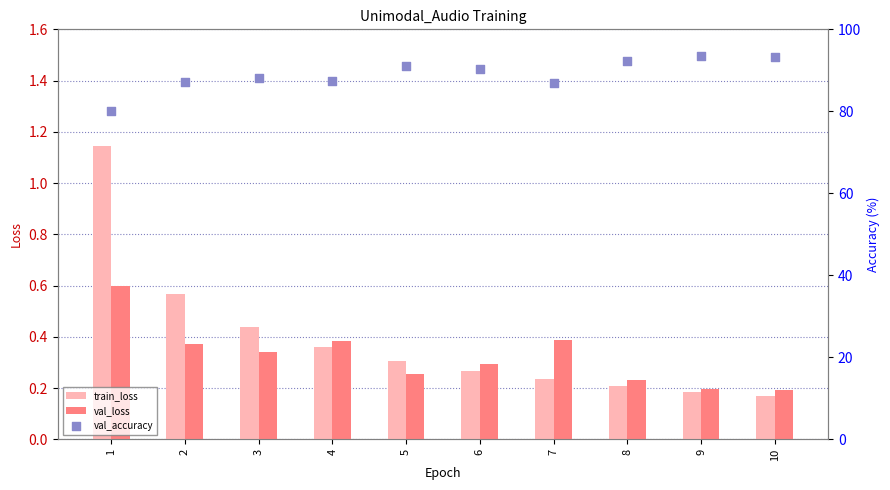

At how many categories does at least one series exceed 78?

10